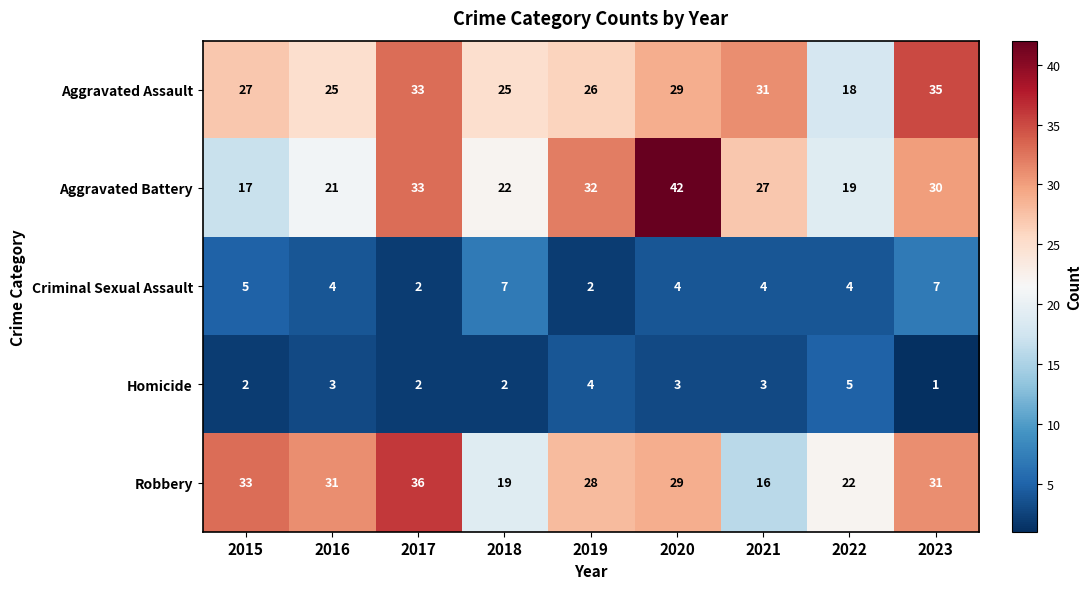

The value of Robbery at 2021 is 10. True or false?

False